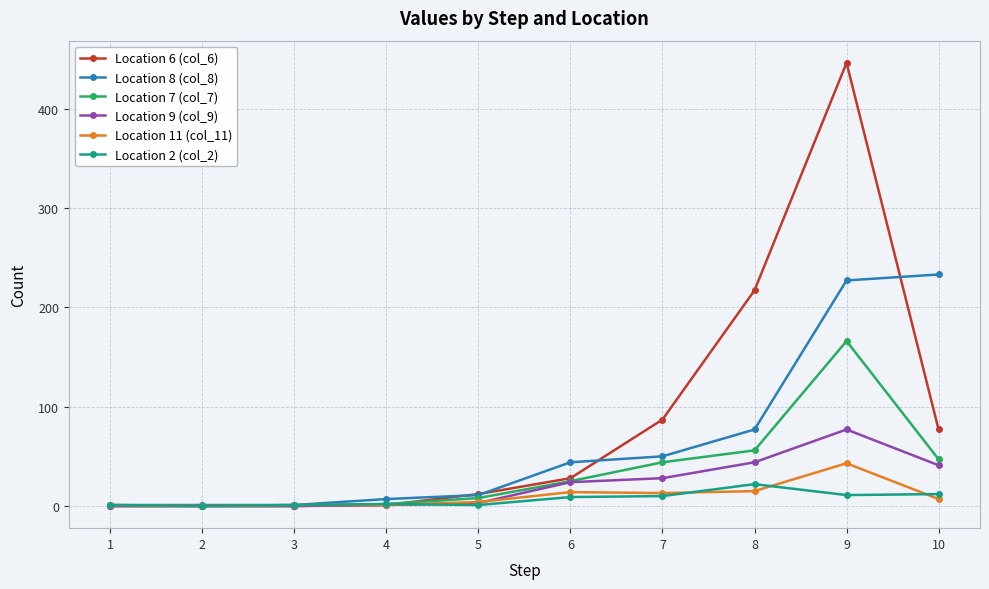

Which series has the widest spread of values?

Location 6 (col_6)